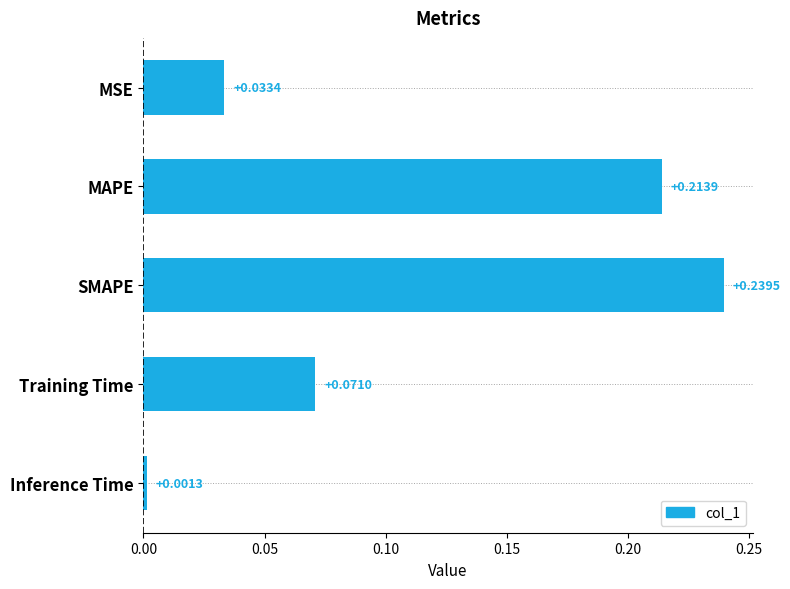

Rank the categories by value from highest to lowest.

SMAPE, MAPE, Training Time, MSE, Inference Time